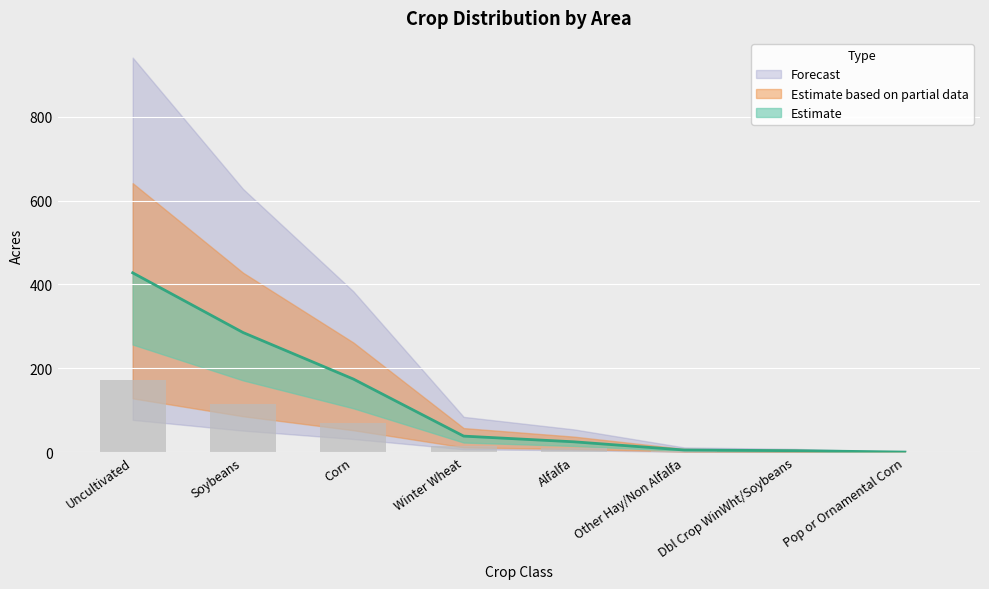

At which label does Acres reach its peak?

Uncultivated